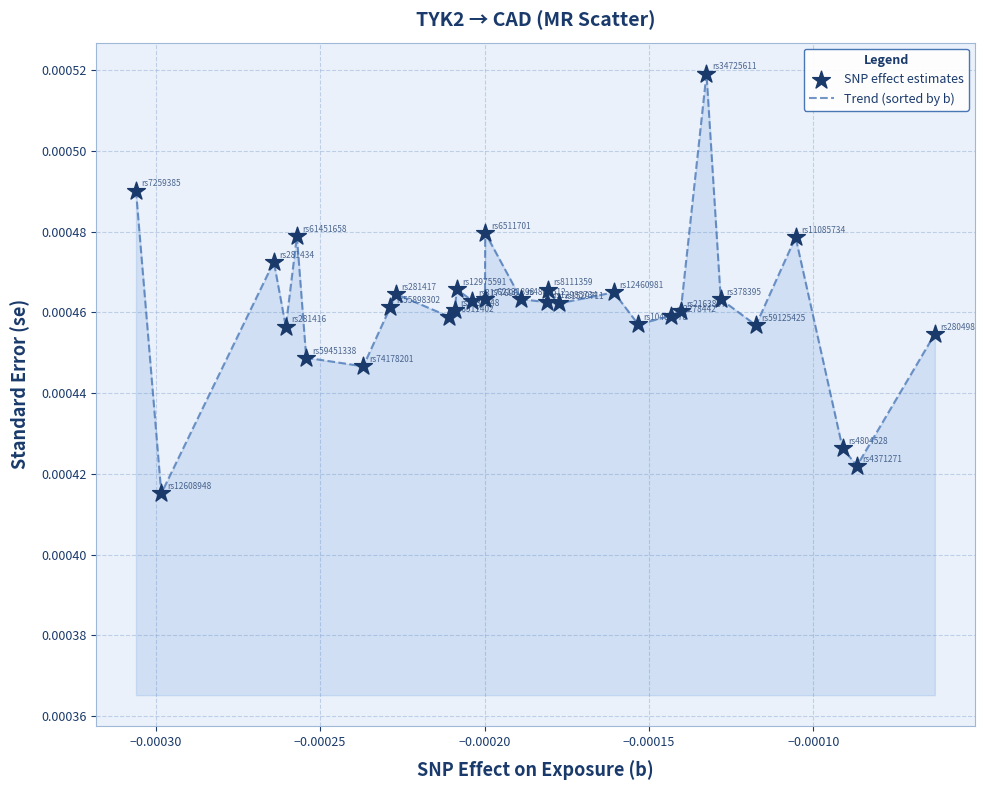

How many lines are shown in the chart?

1